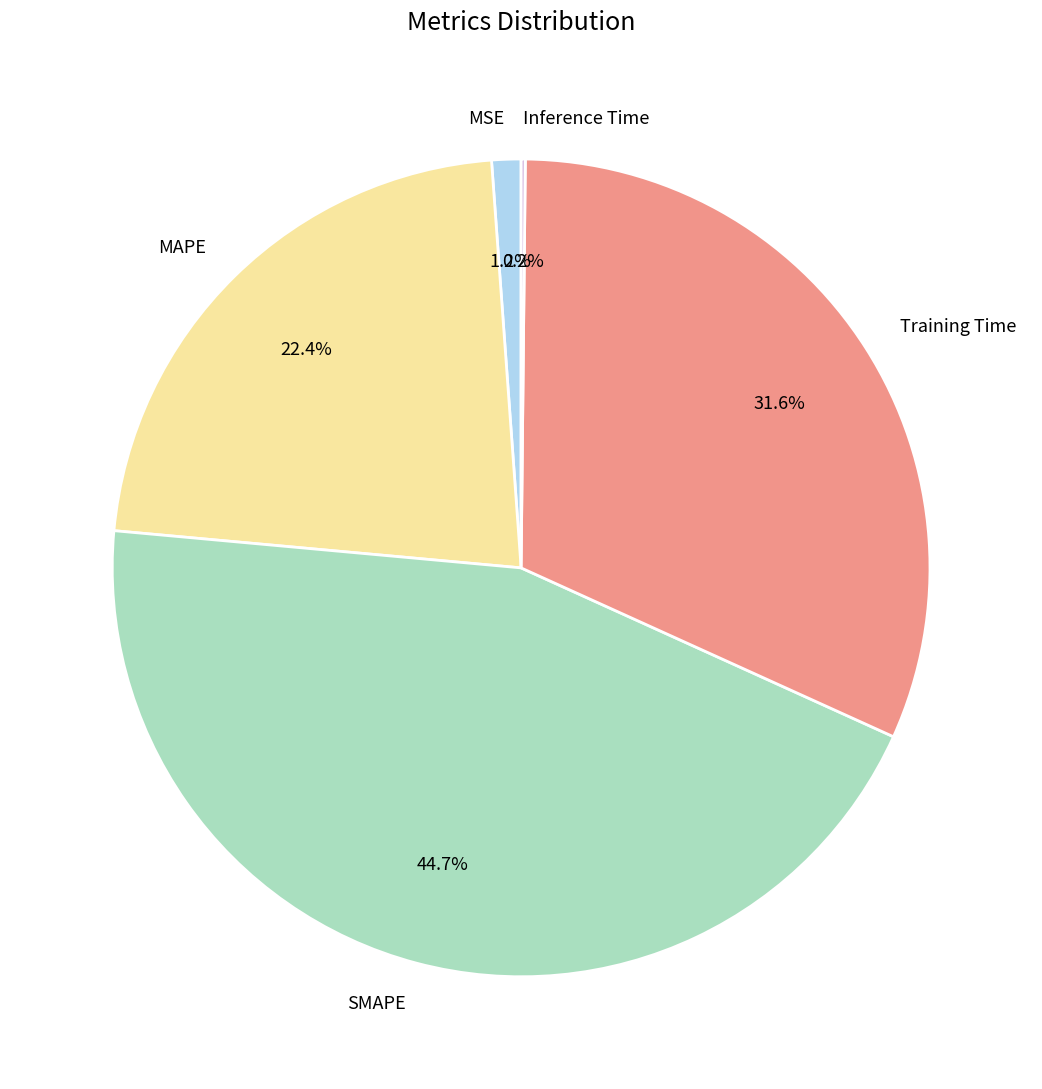

Do MAPE and Training Time together represent more than half of the pie?

Yes